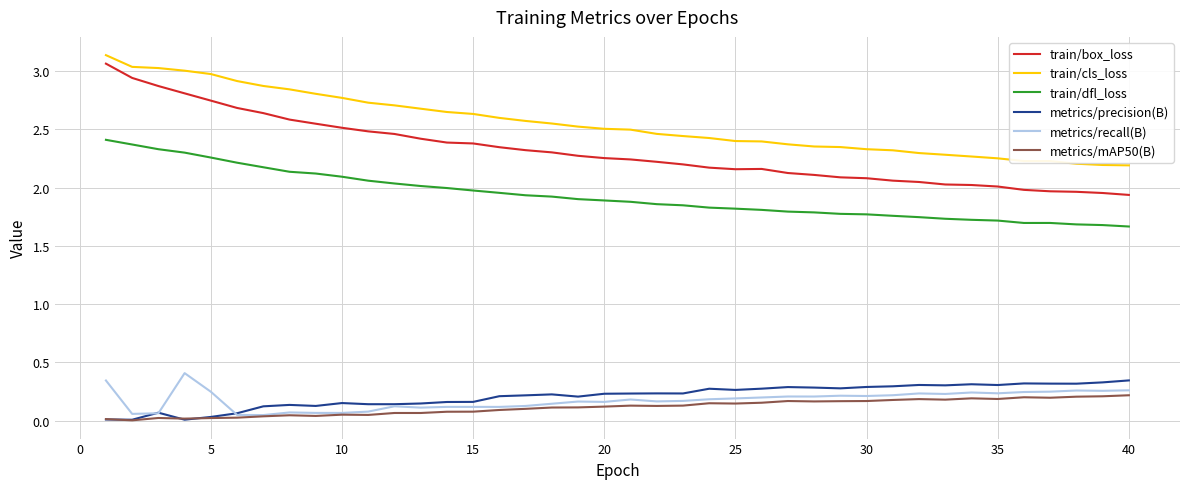

True or false: metrics/recall(B) and train/box_loss cross at least once.

False